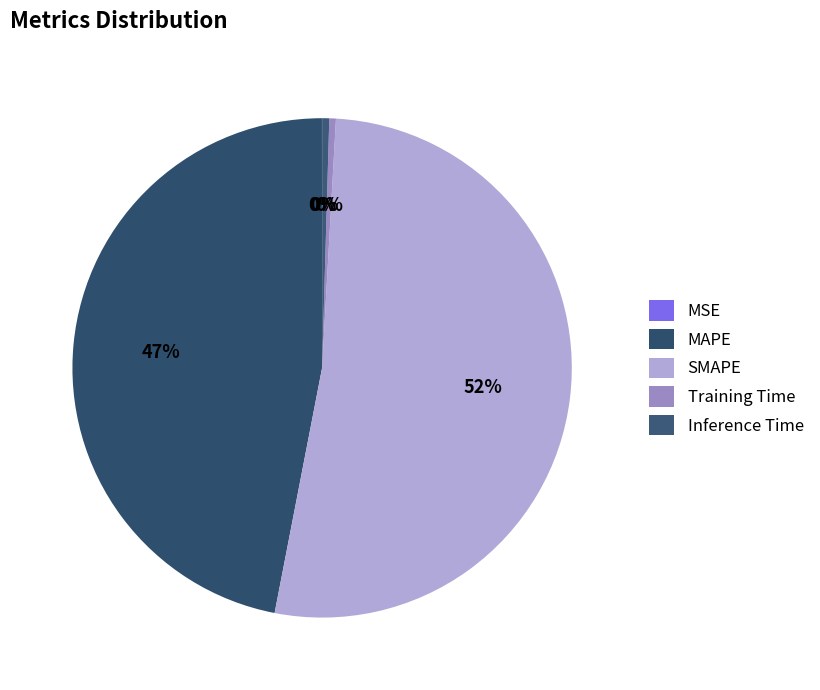

What percentage is NOT represented by MSE?

100.0%